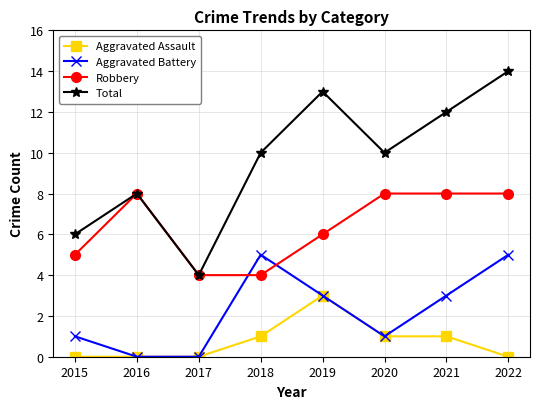

What is the value of the Aggravated Battery point at the 8th from the left?

5